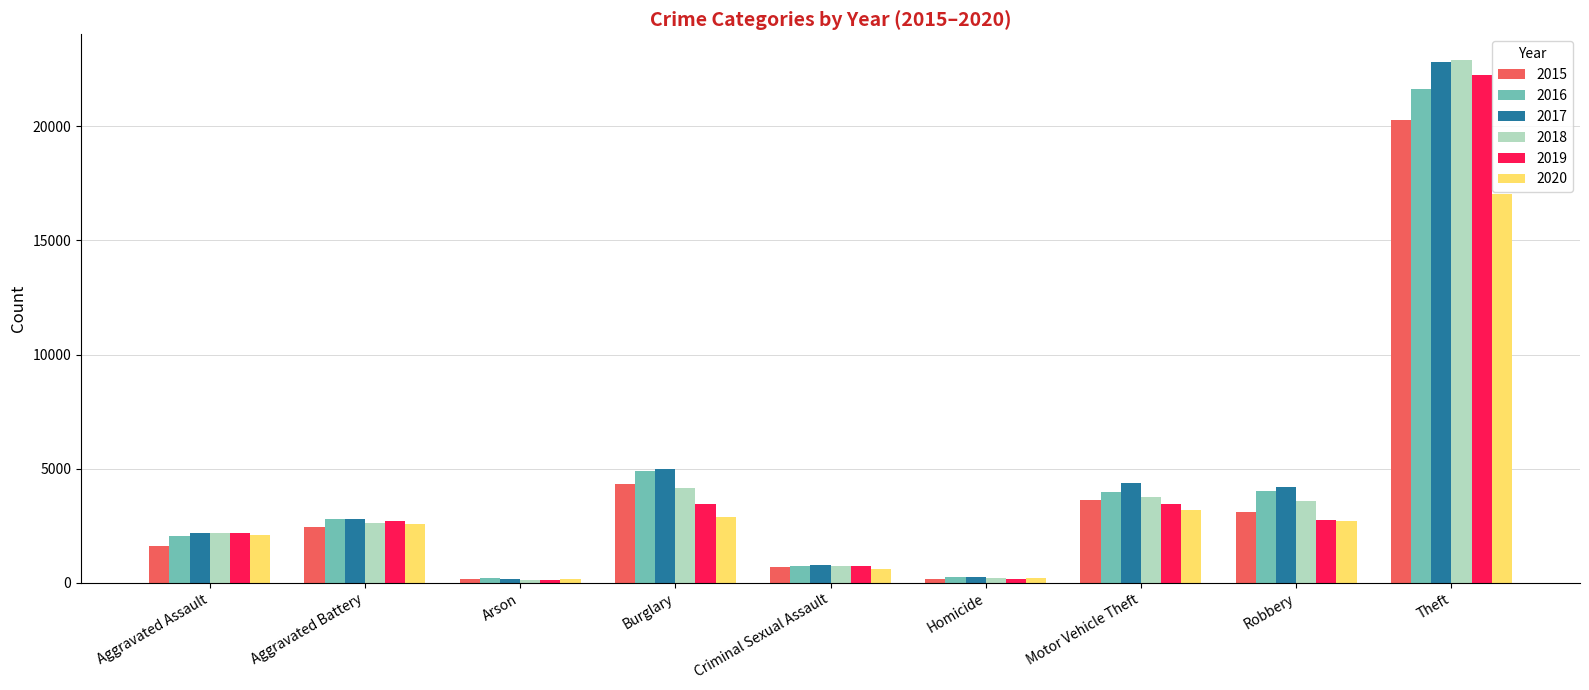

Count the number of data series in this chart.

6